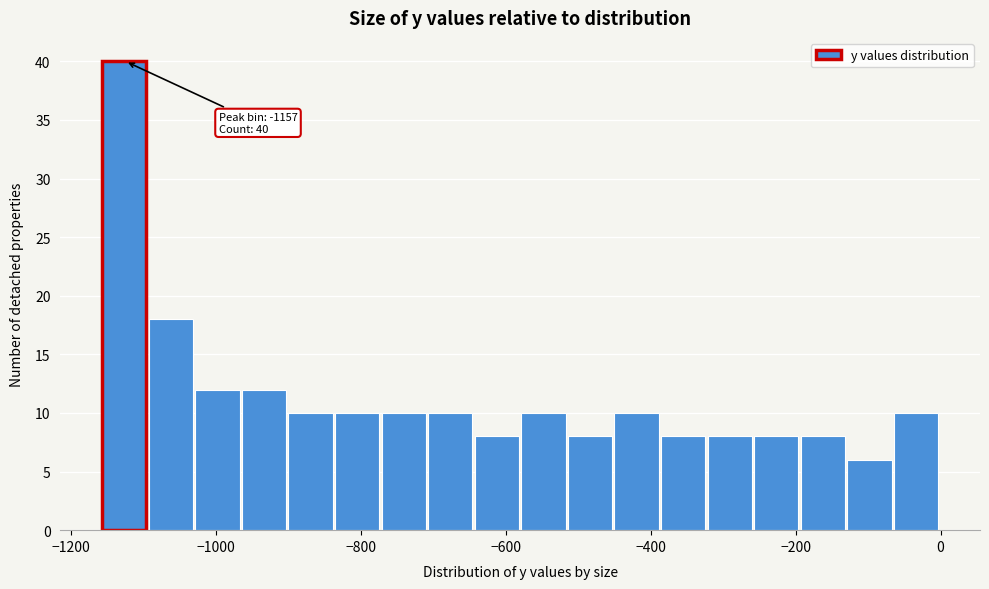

Read against the x-axis, roughly where is the centre of the tallest bar?

-1120